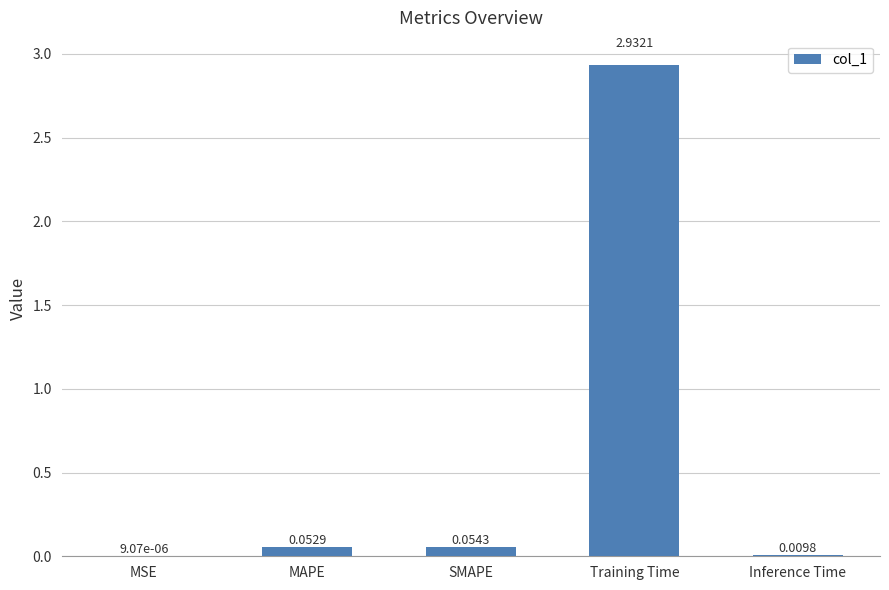

What is the sum of all values?

3.0